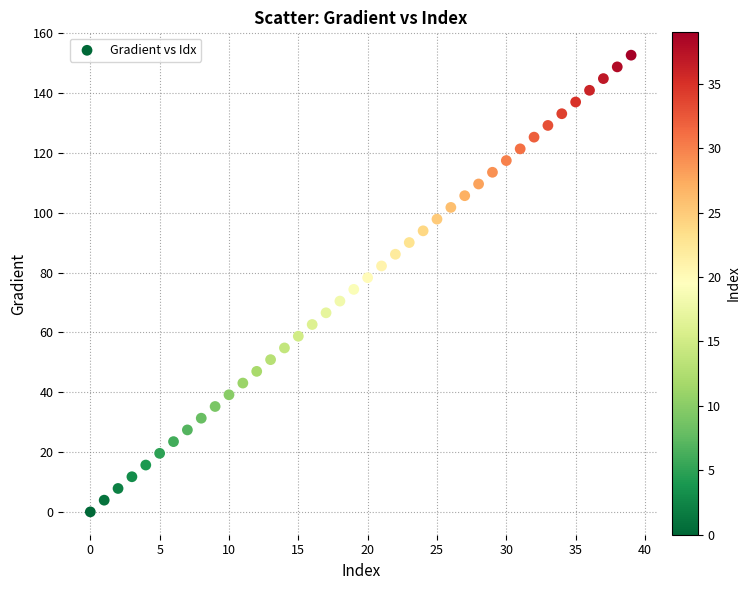

What is the range of Y values (max minus min)?

152.6